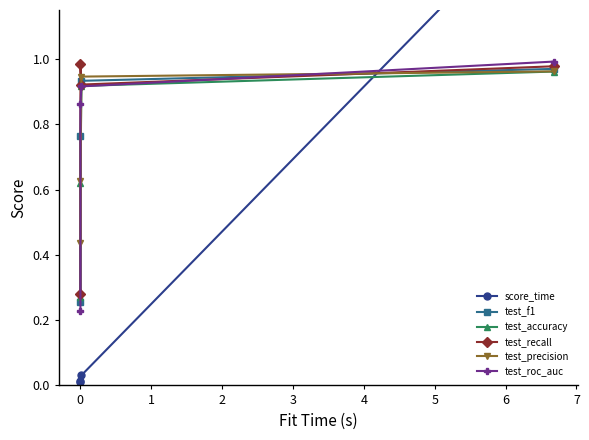

Which series has the largest total across all categories?

test_recall